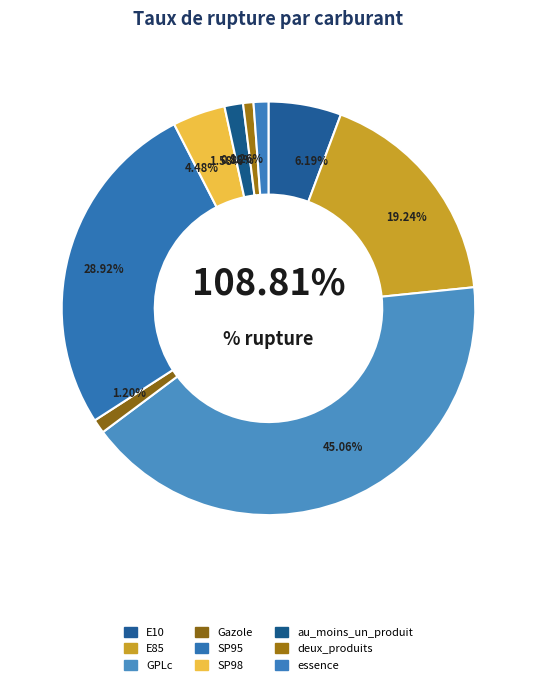

What is the smallest slice in the pie chart?

deux_produits